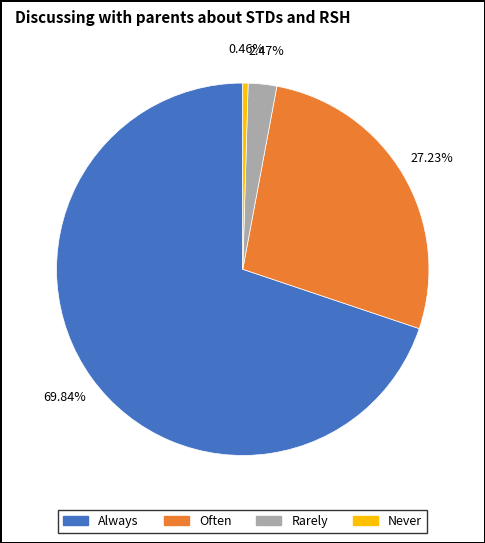

Is there any slice that represents more than half of the pie?

Yes